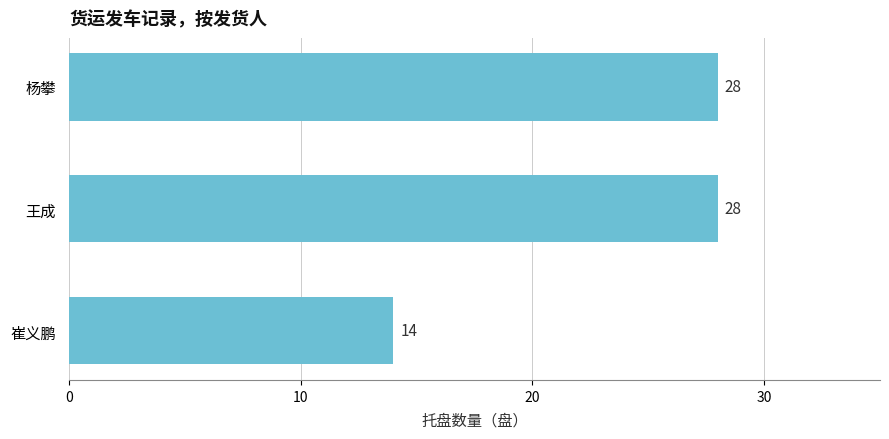

What is the minimum value shown in the chart?

14